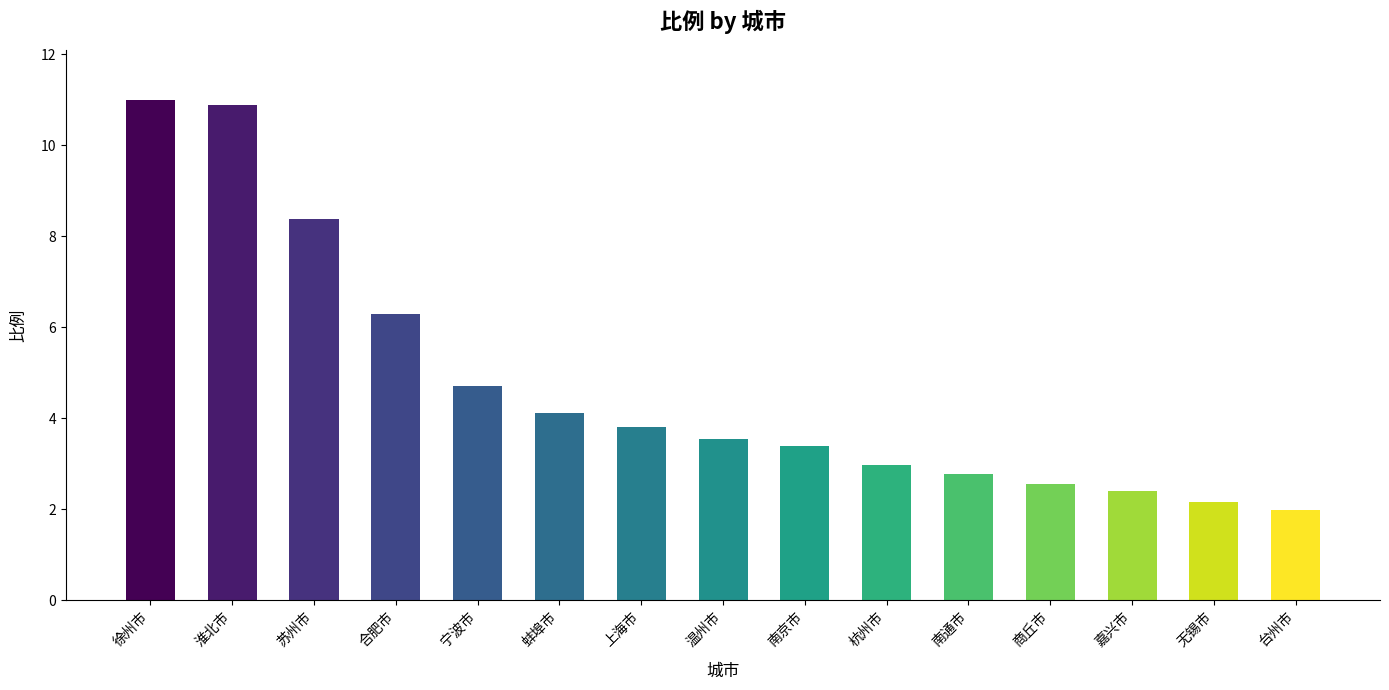

Is it true that the value at 苏州市 is 8.4?

True